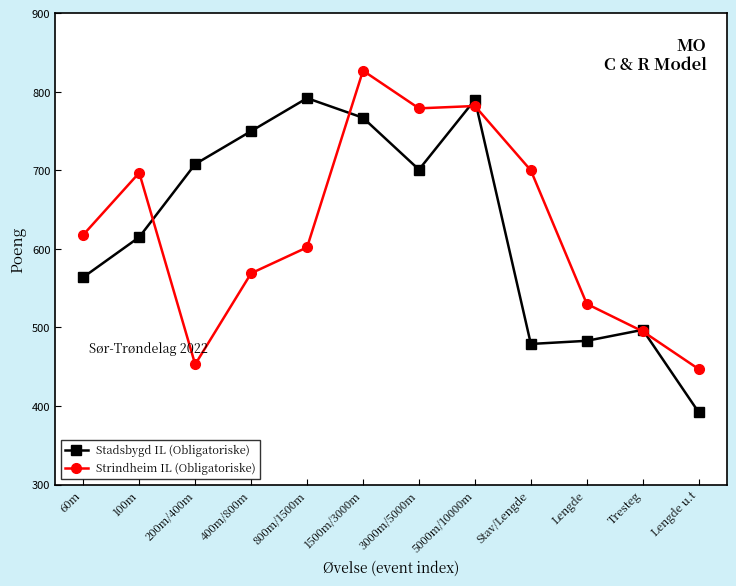

How many lines are shown in the chart?

2